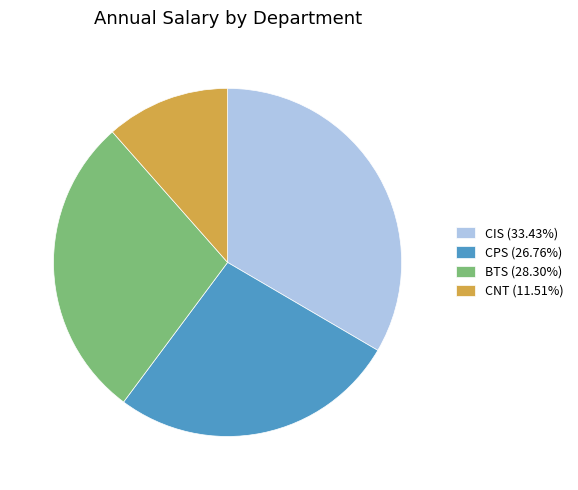

Does any single category account for the majority?

No